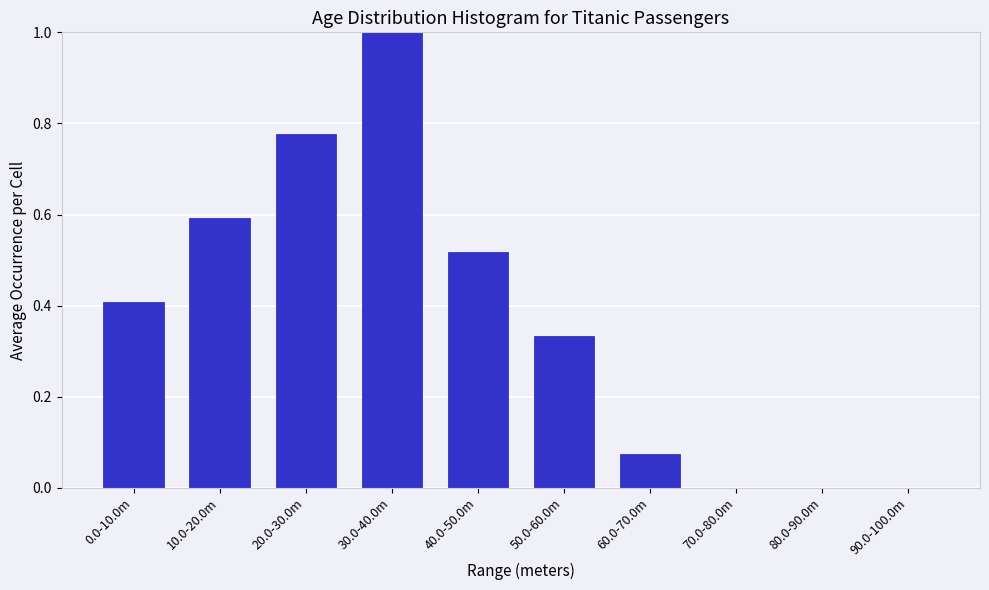

The value at 70.0-80.0m is 0.0. True or false?

True